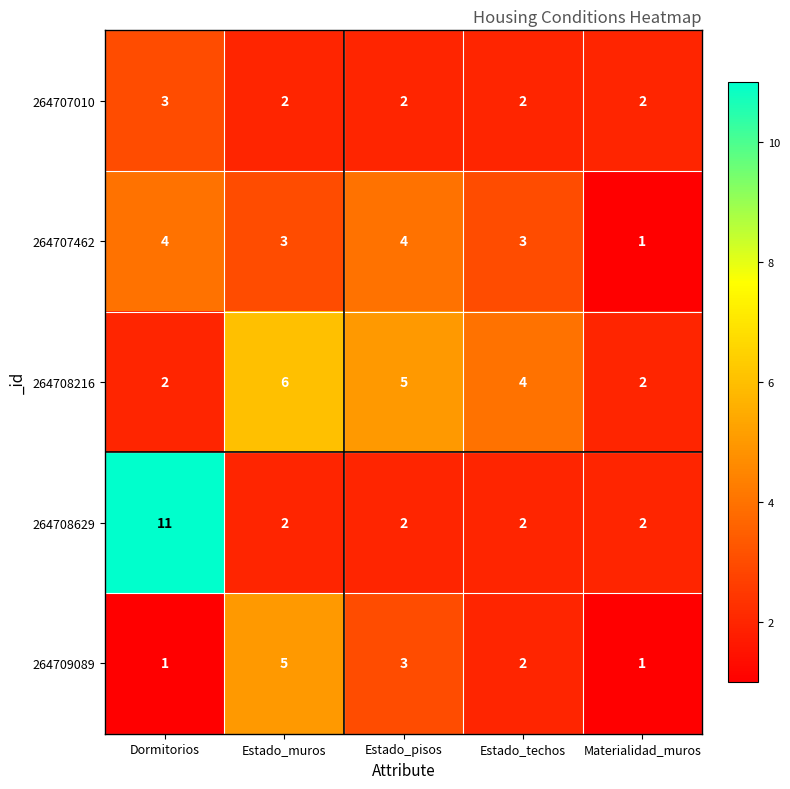

Reading left to right, list all the values displayed in this chart.

264707010: 3	2	2	2	2
264707462: 4	3	4	3	1
264708216: 2	6	5	4	2
264708629: 11	2	2	2	2
264709089: 1	5	3	2	1